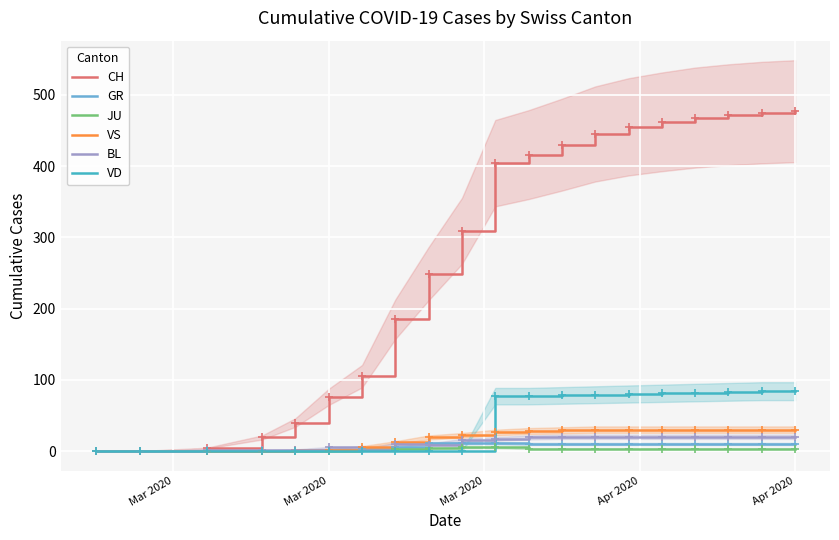

True or false: VS has more than 0 interior local peaks.

False